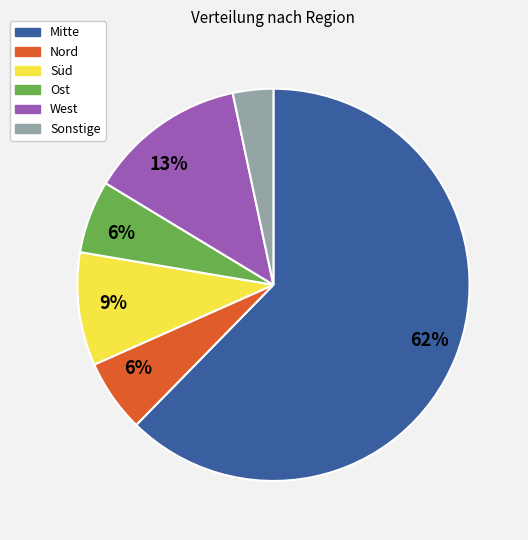

Do Nord and Süd together represent more than half of the pie?

No